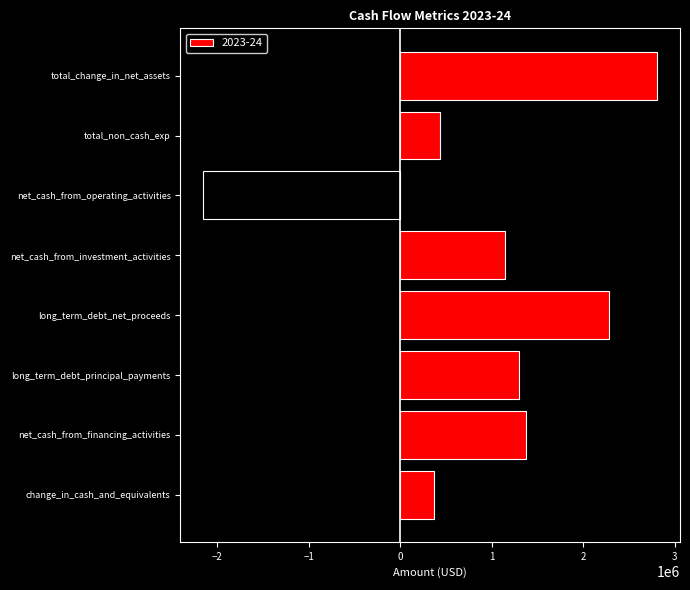

What is the label of the 5th bar from the bottom?

net_cash_from_investment_activities